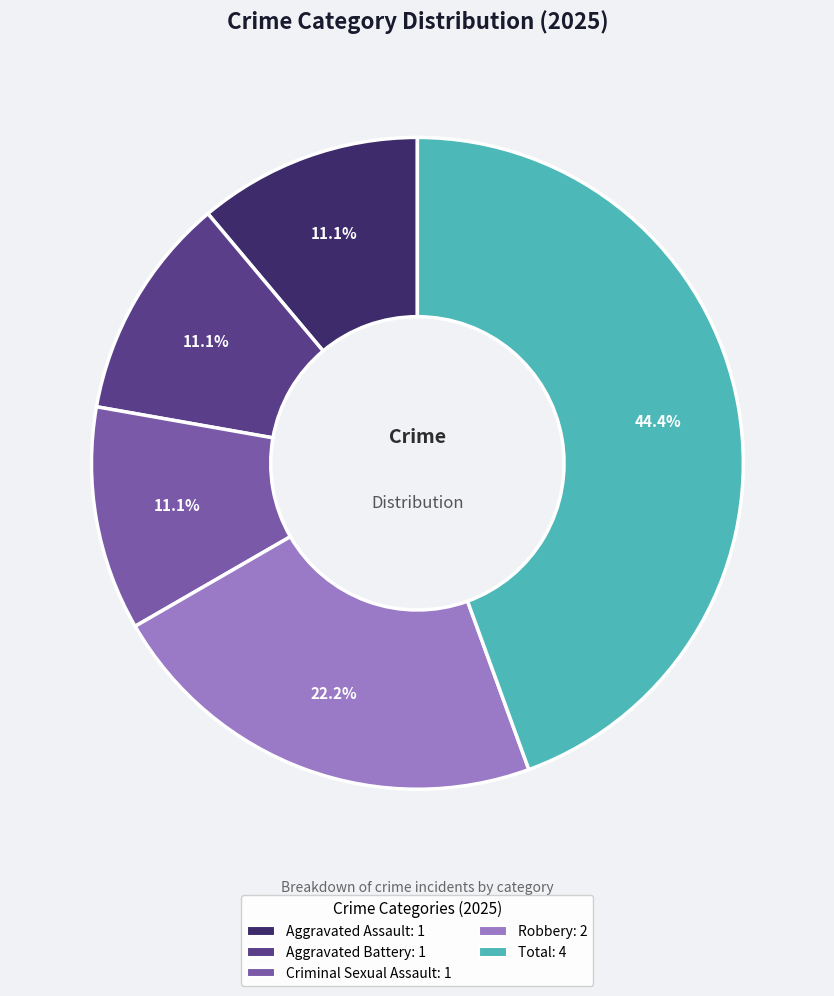

Does Aggravated Battery represent more than half of the total?

No